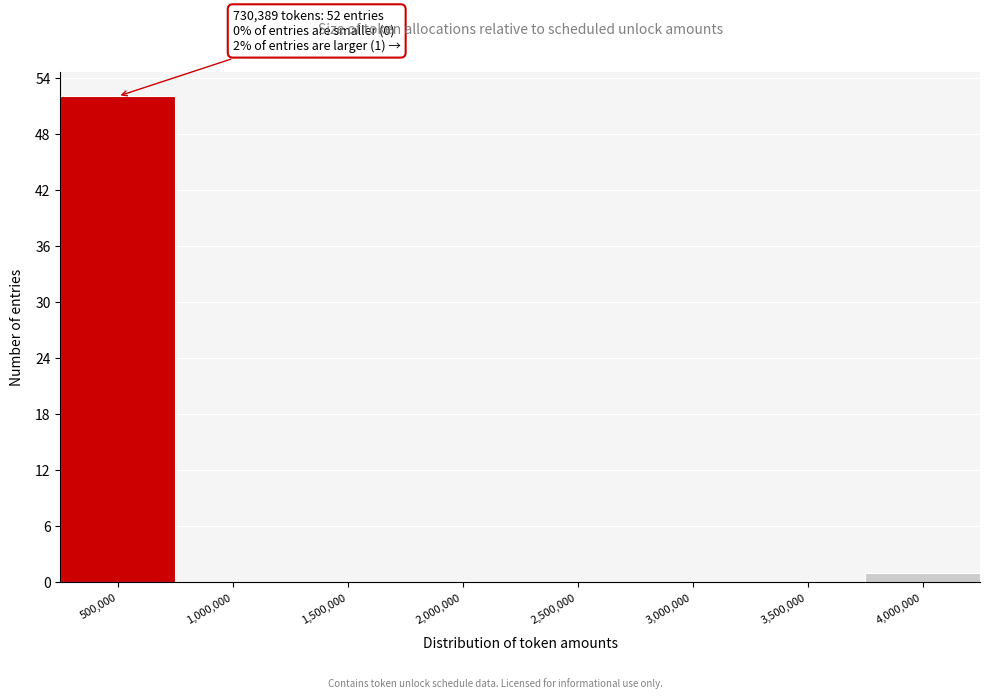

Reading left to right, transcribe all the data shown in this chart.

500,000=52	1,000,000=0	1,500,000=0	2,000,000=0	2,500,000=0	3,000,000=0	3,500,000=0	4,000,000=1